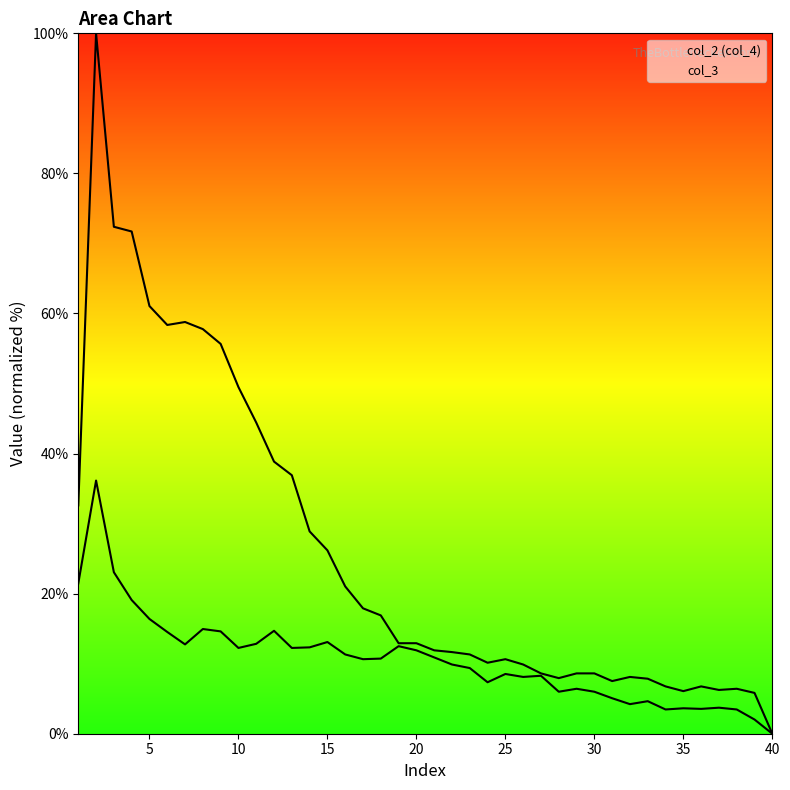

Which series has the widest spread of values?

col_2_line